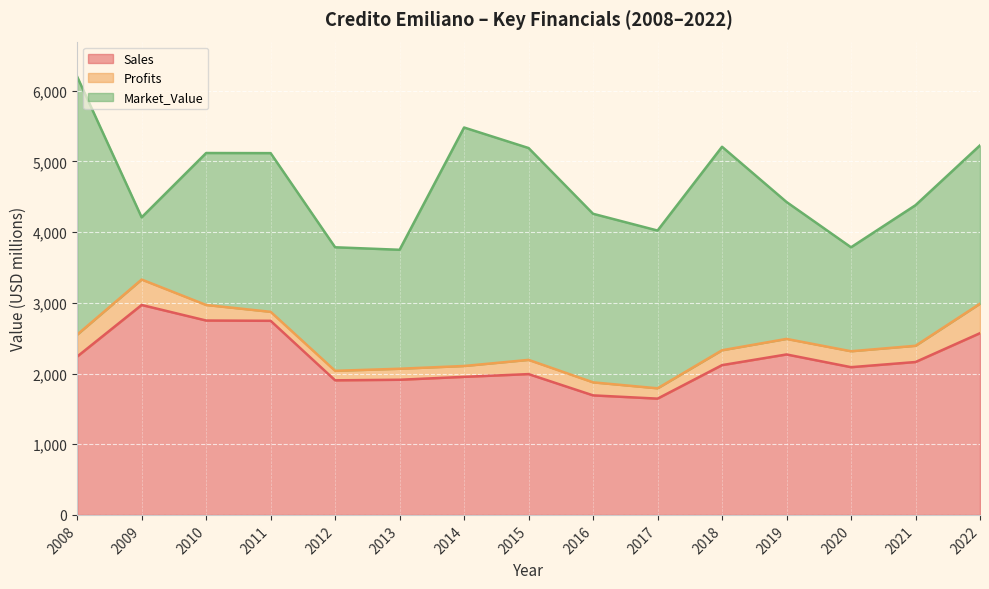

What is the approximate value of Sales at 2013?

1912.0